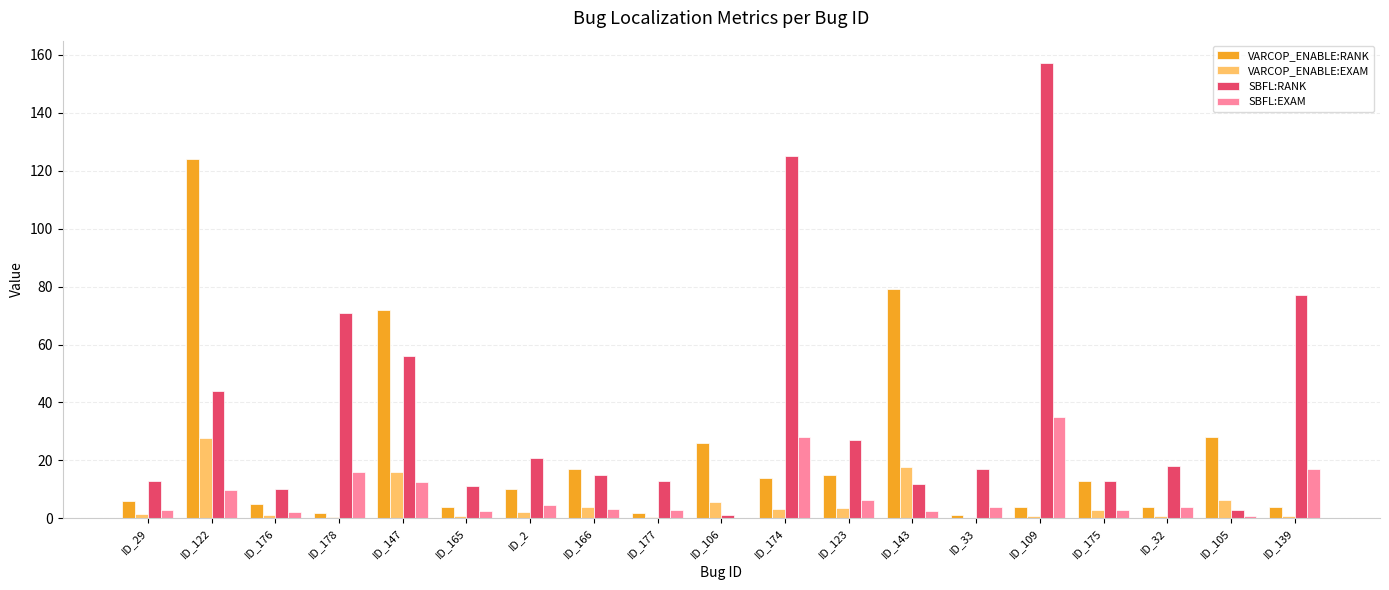

What is the highest value of the VARCOP_ENABLE:EXAM series?

27.7